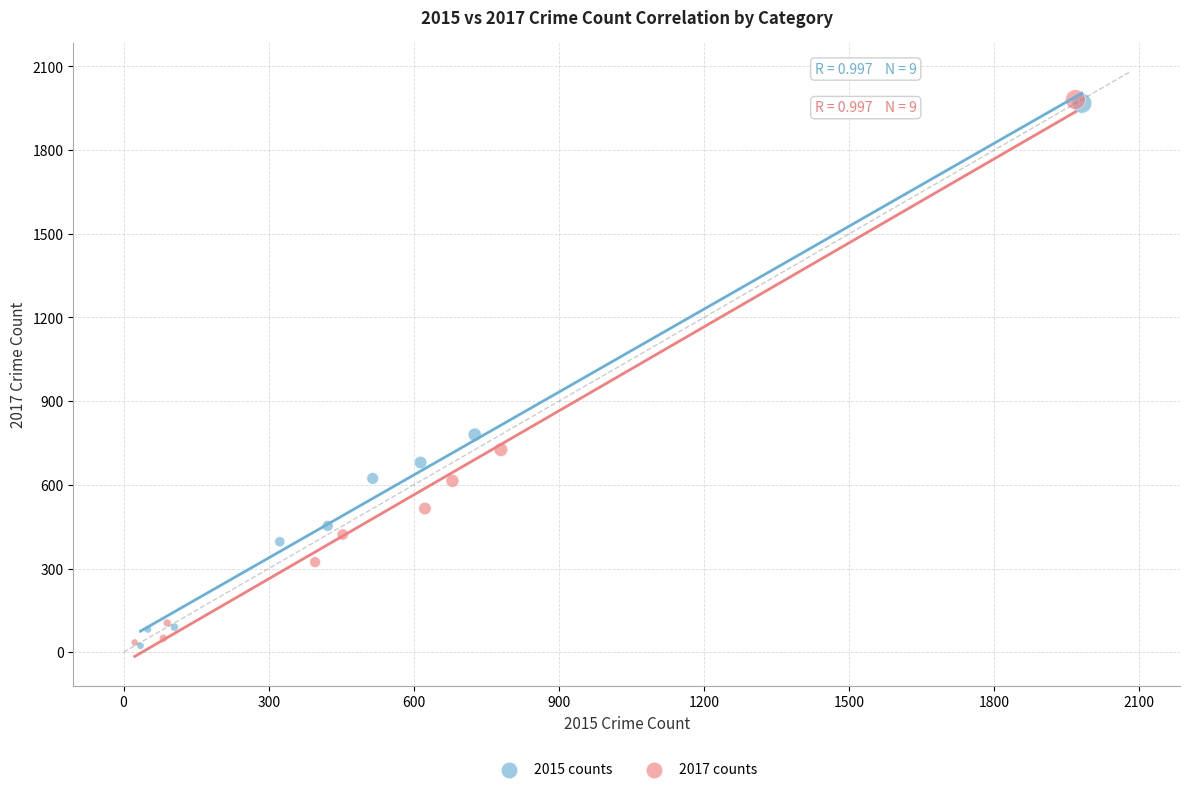

Which series has the widest spread of Y values?

2017 counts